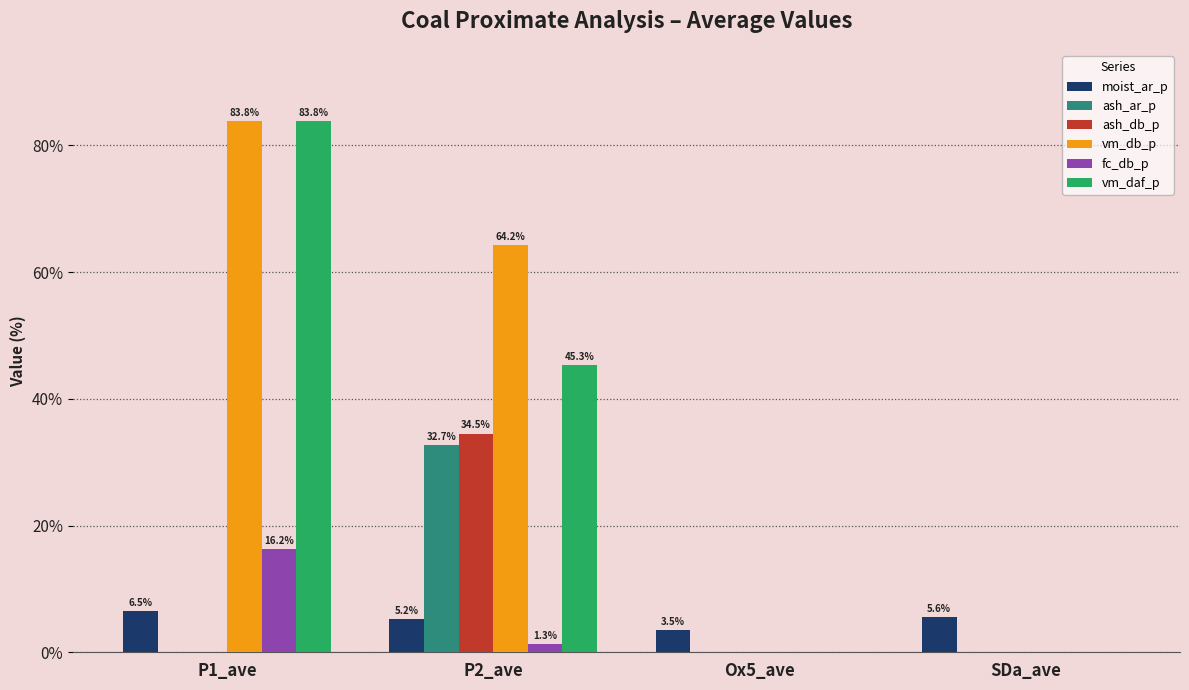

Count the number of categories in the chart.

4